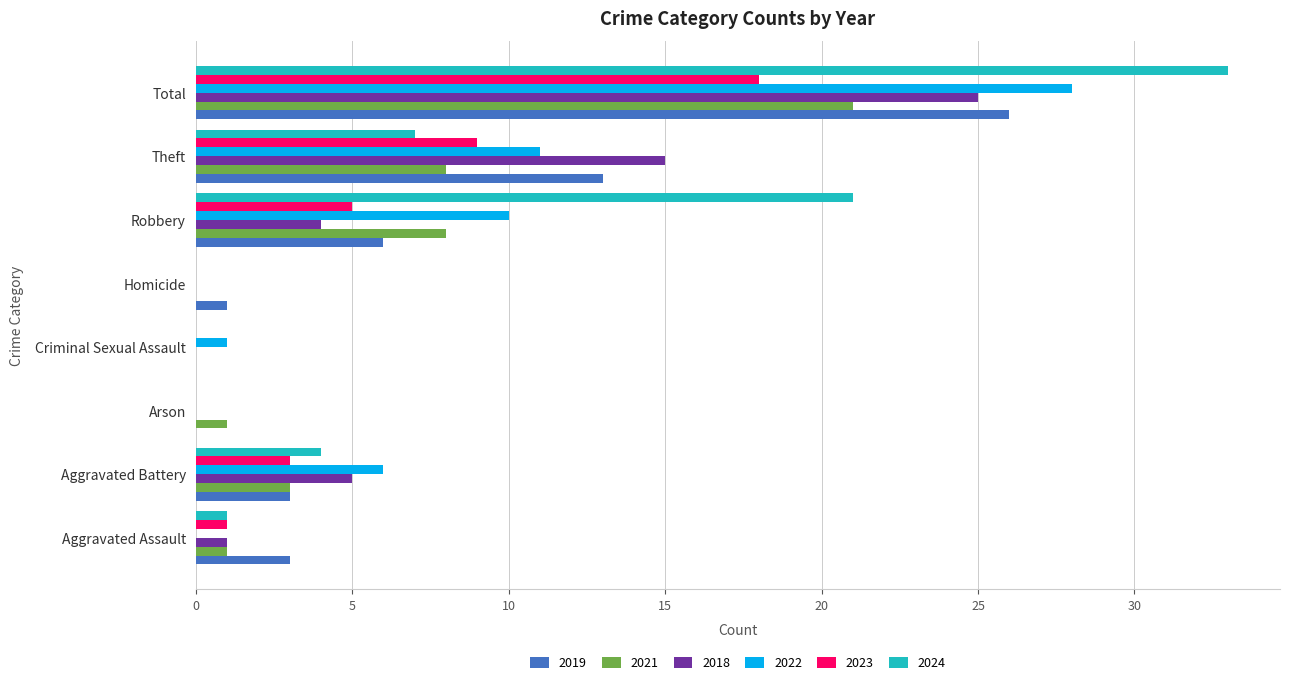

What is the maximum value for 2019?

26